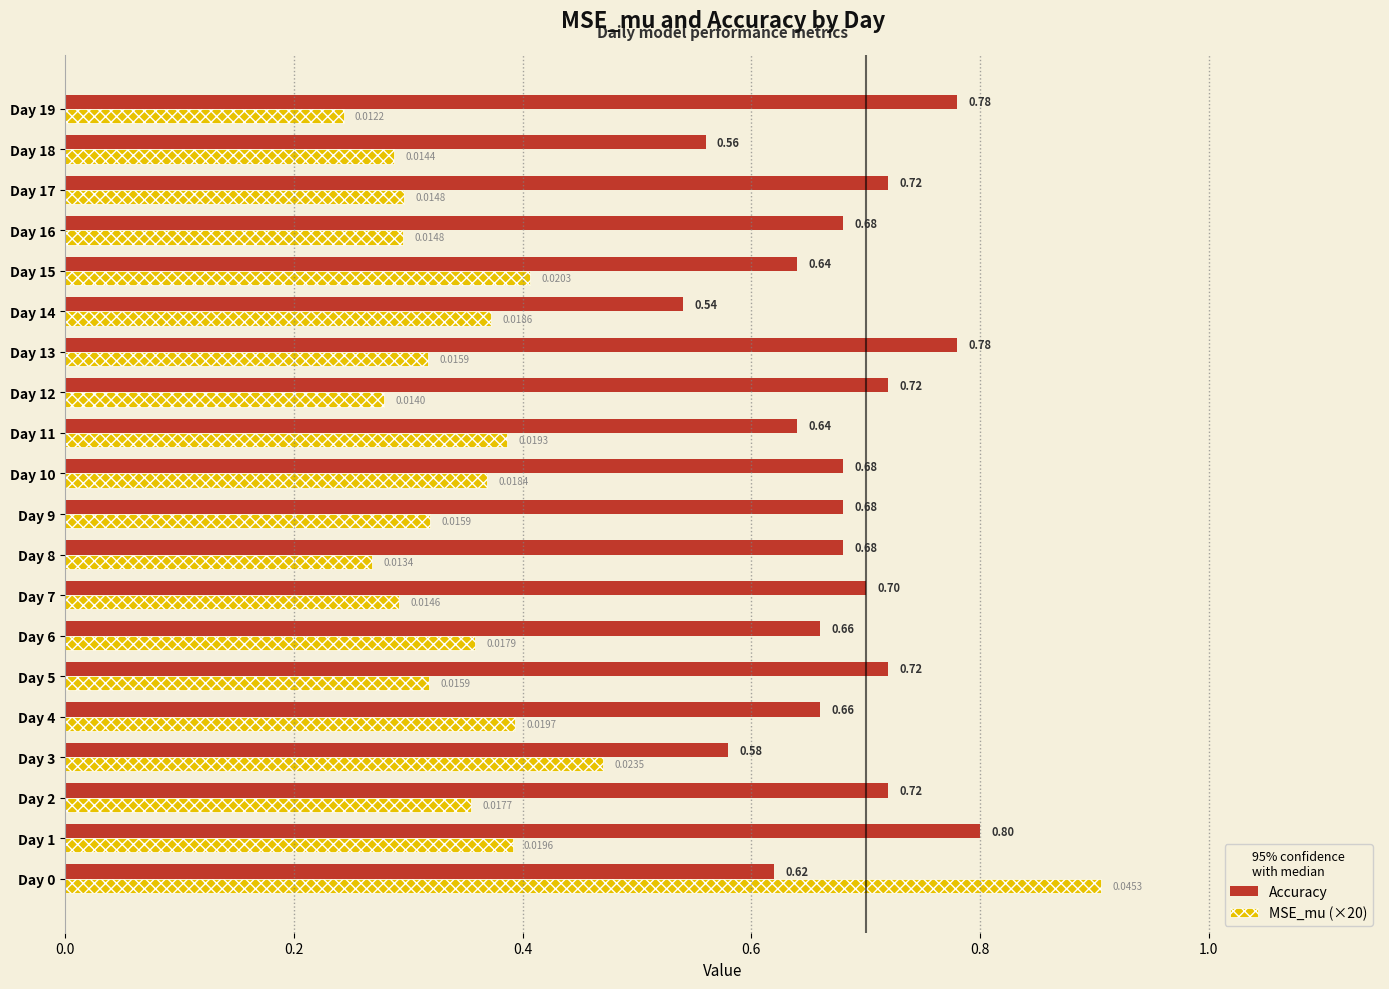

At how many categories does at least one series exceed 0?

20